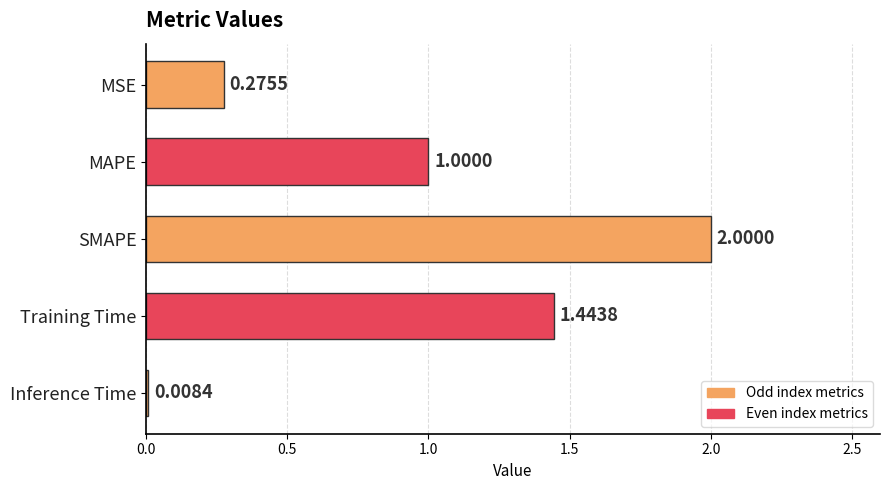

Rank the categories by value from lowest to highest.

Inference Time, MSE, MAPE, Training Time, SMAPE